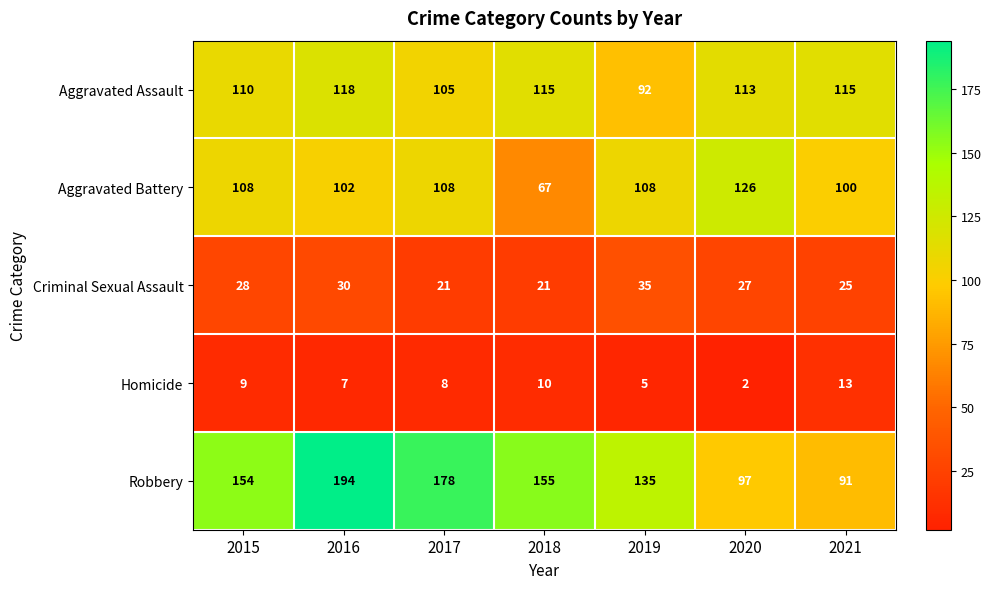

What is the total value across all series at 2019?

375